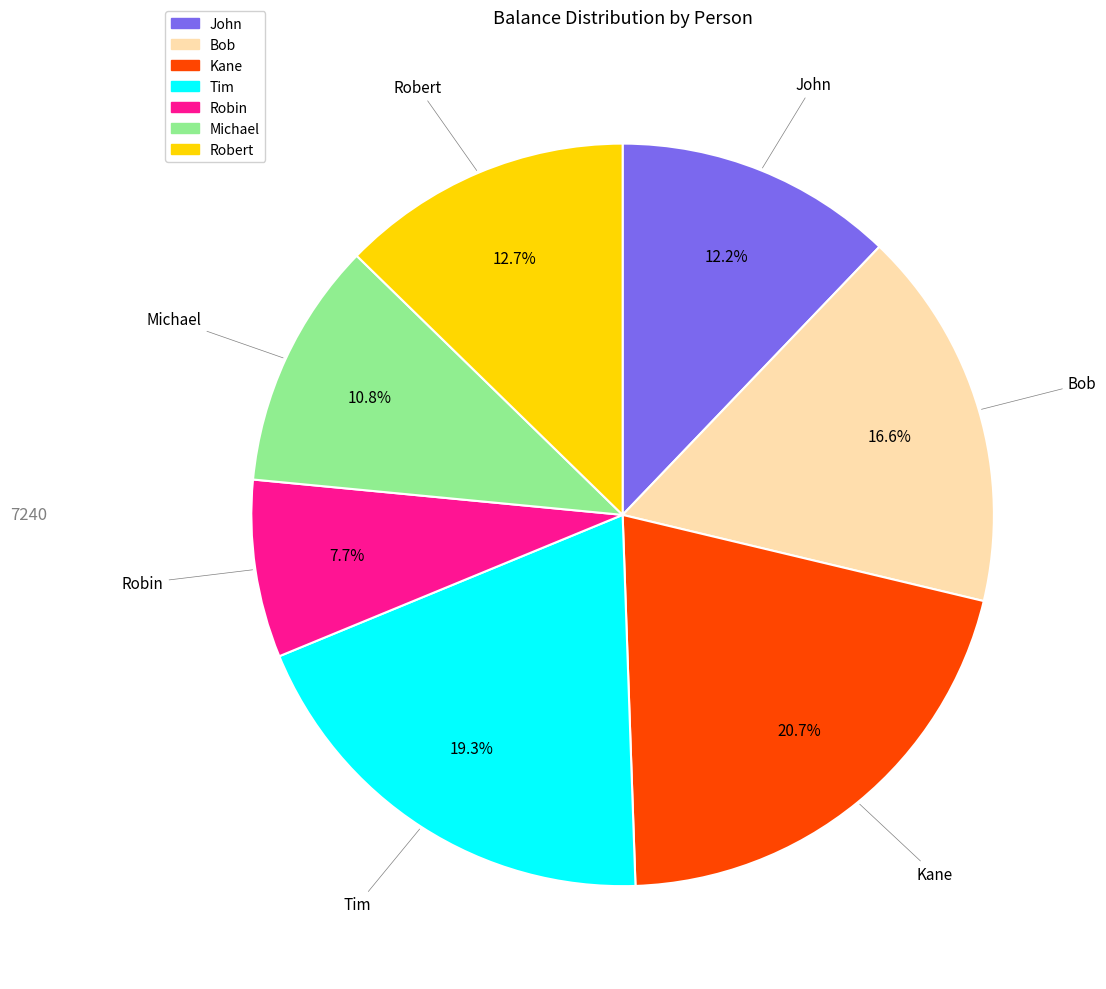

Combined, do Michael and Kane account for over 50%?

No